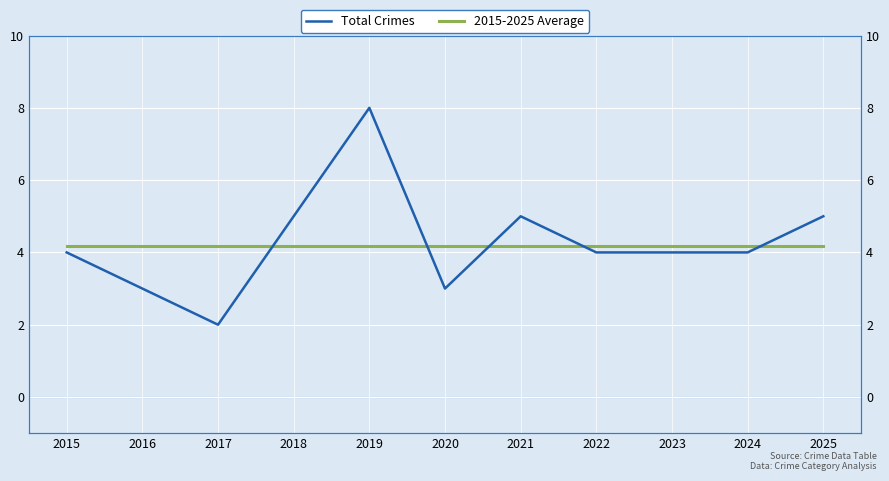

Count the Total Crimes values in the range 3 to 5.

9